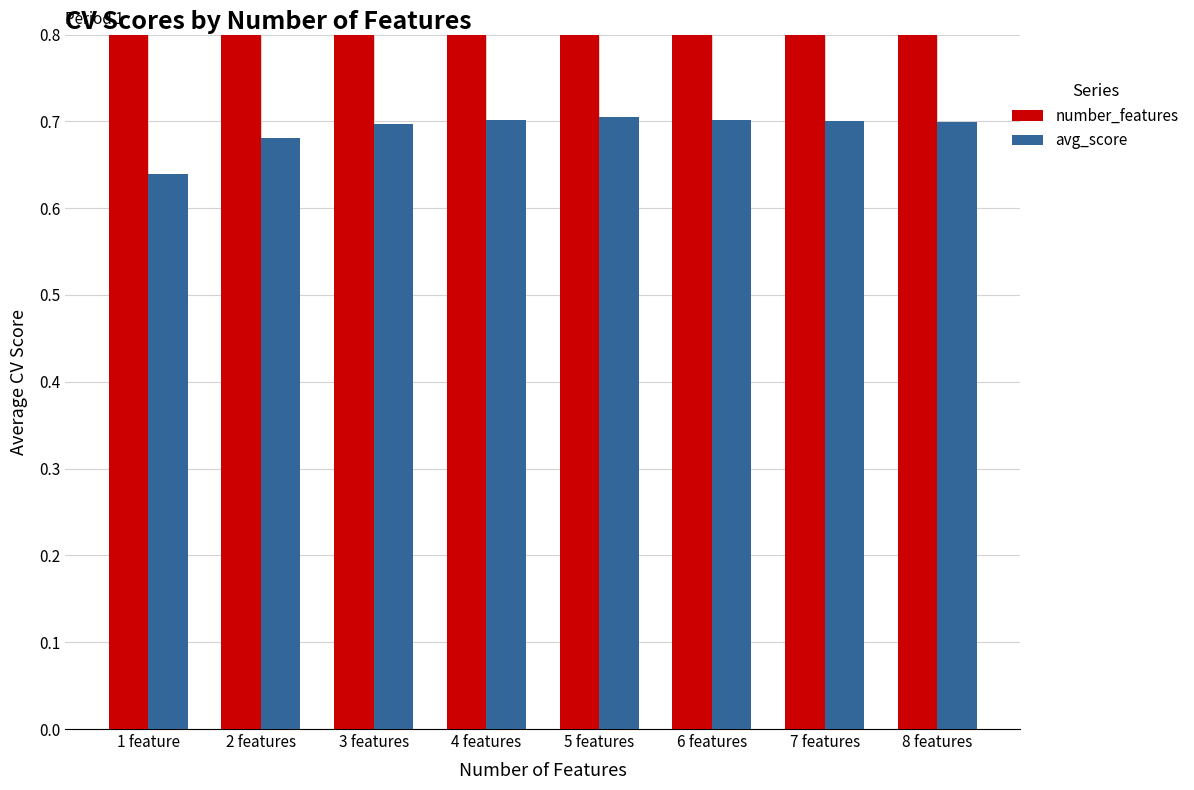

How many values in the number_features series exceed 5?

3